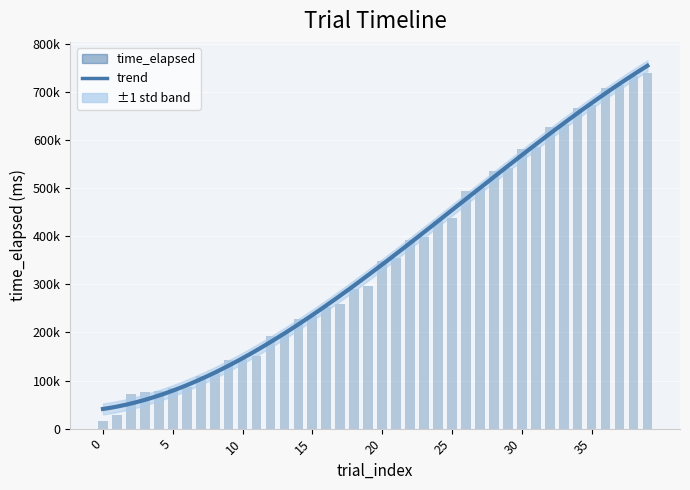

Approximately how many times larger is the value at 16 compared to 18?

0.9